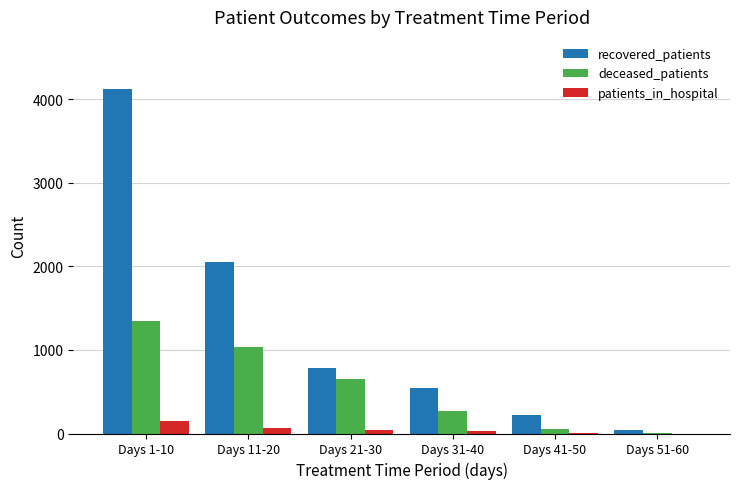

What is the maximum value for patients_in_hospital?

152